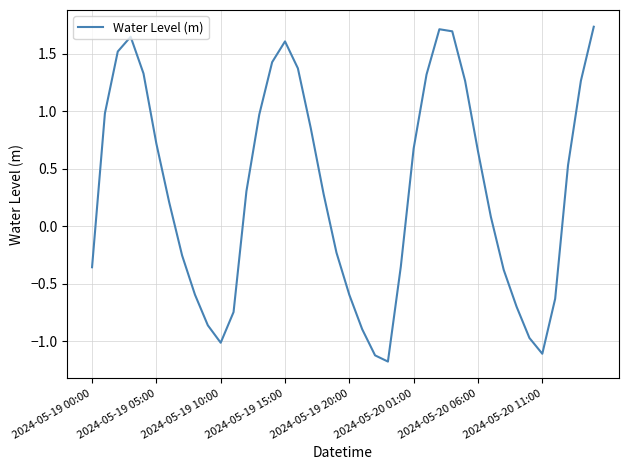

What is the smallest value displayed?

-1.2